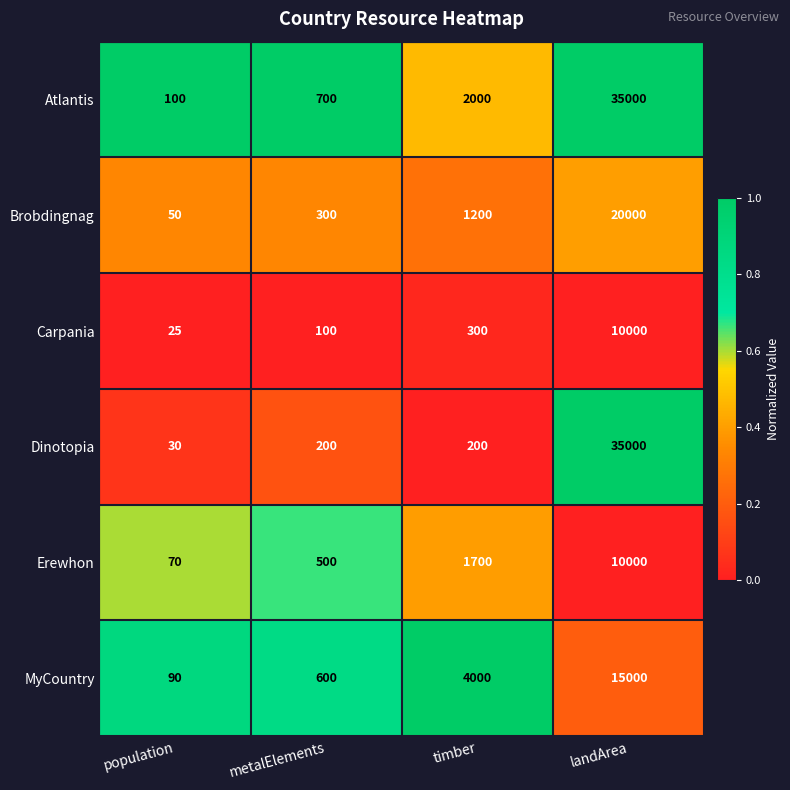

How many distinct data groups are displayed?

6